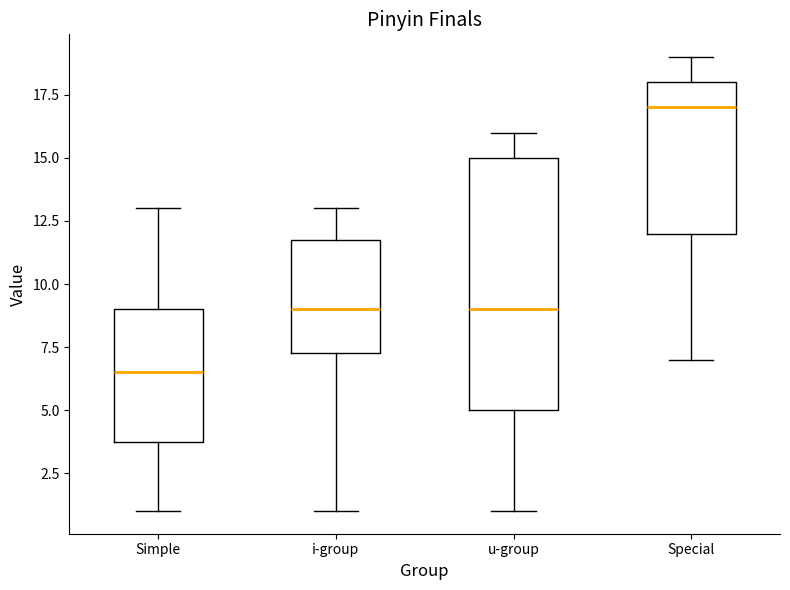

Reading left to right, read every box against the y-axis: the position of its median line, the range the box covers, and the ends of its whiskers. The values are not printed on the chart, so give them approximately, as read against the axis.

Simple: median 6.5, box 4.0 to 9.0, whiskers 1.0 to 13.0
i-group: median 9.0, box 7.5 to 12.0, whiskers 1.0 to 13.0
u-group: median 9.0, box 5.0 to 15.0, whiskers 1.0 to 16.0
Special: median 17.0, box 12.0 to 18.0, whiskers 7.0 to 19.0